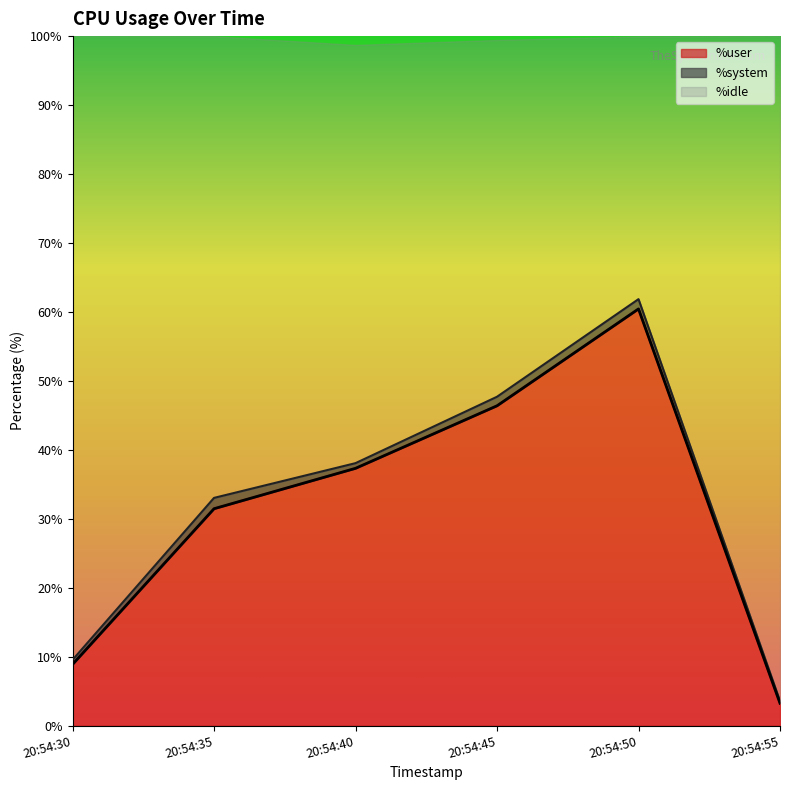

How many values in the %user series are below 37?

3